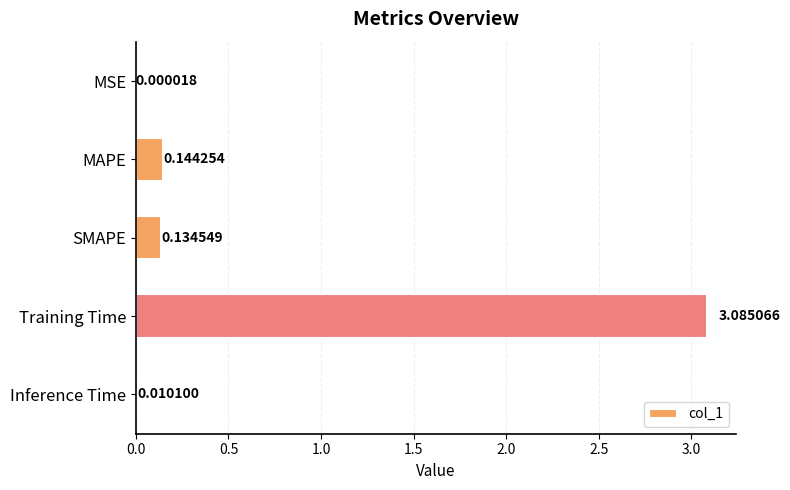

Which has a higher value, Training Time or SMAPE?

Training Time